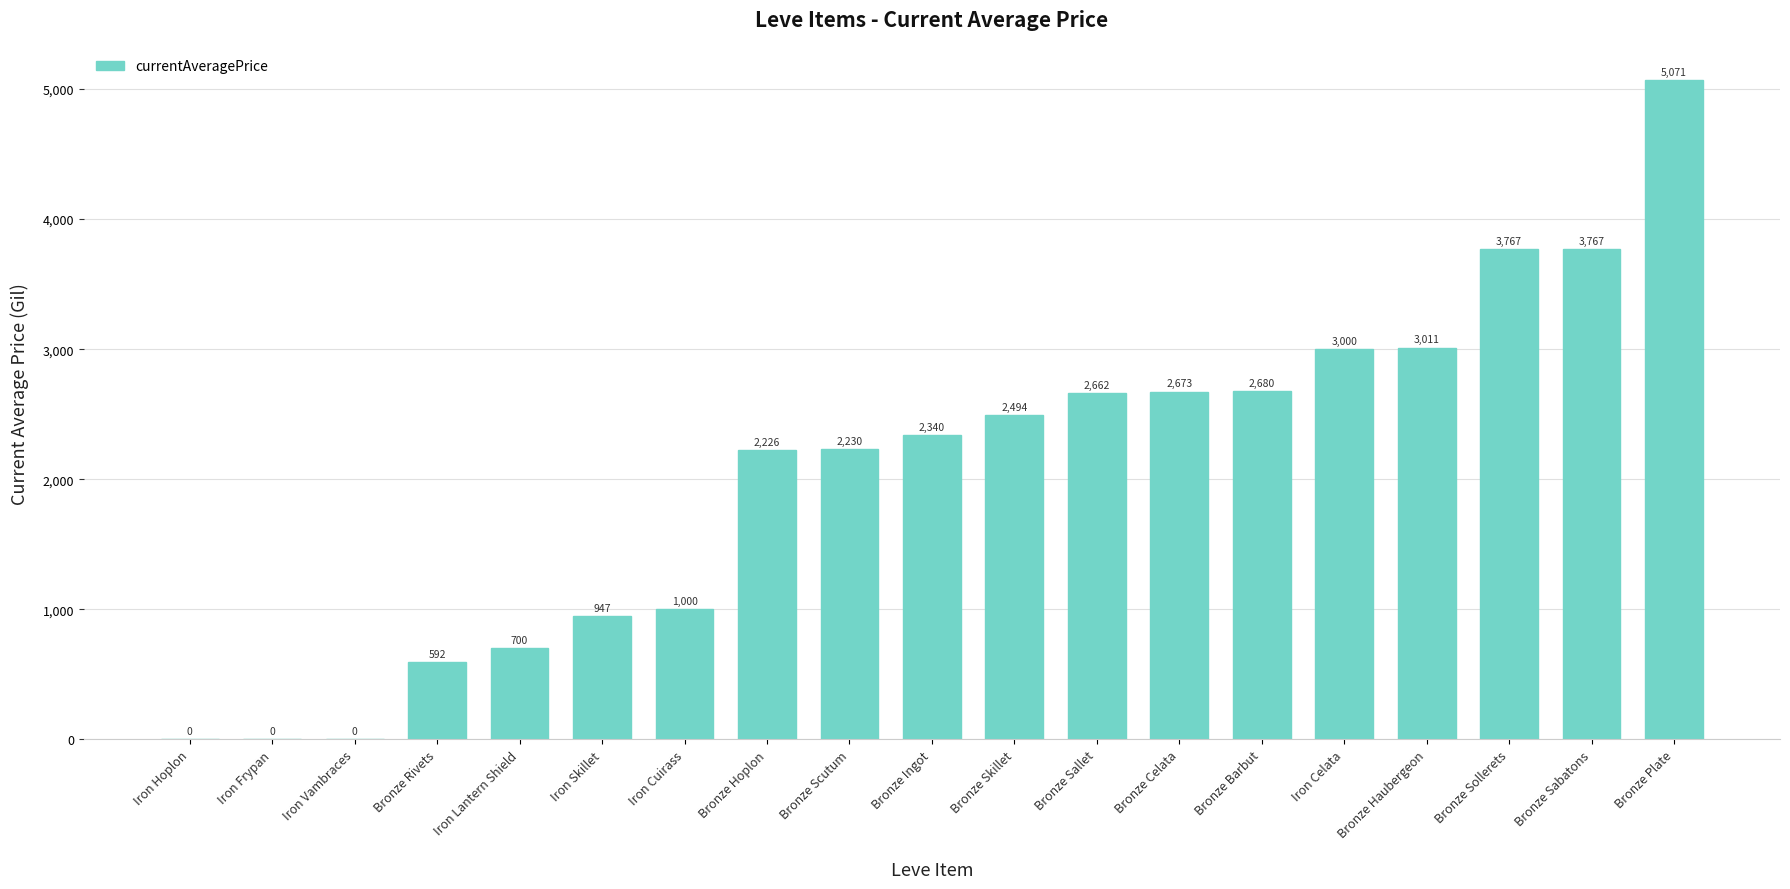

The value at Iron Lantern Shield is 700.0. True or false?

True